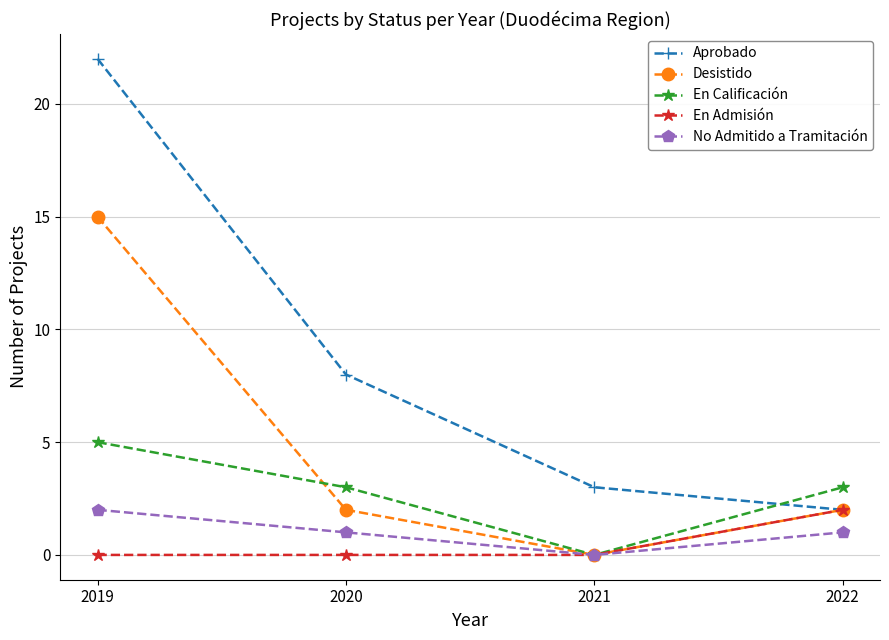

Is it true that En Admisión equals 2 at 2022?

True